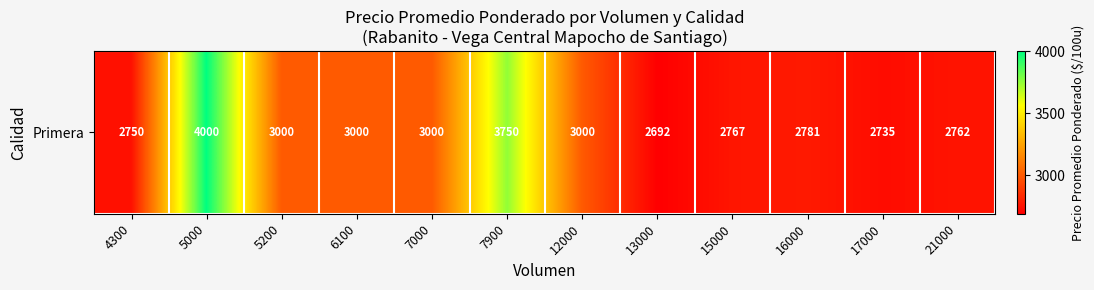

Is it true that the value at 7000 is 3000?

True